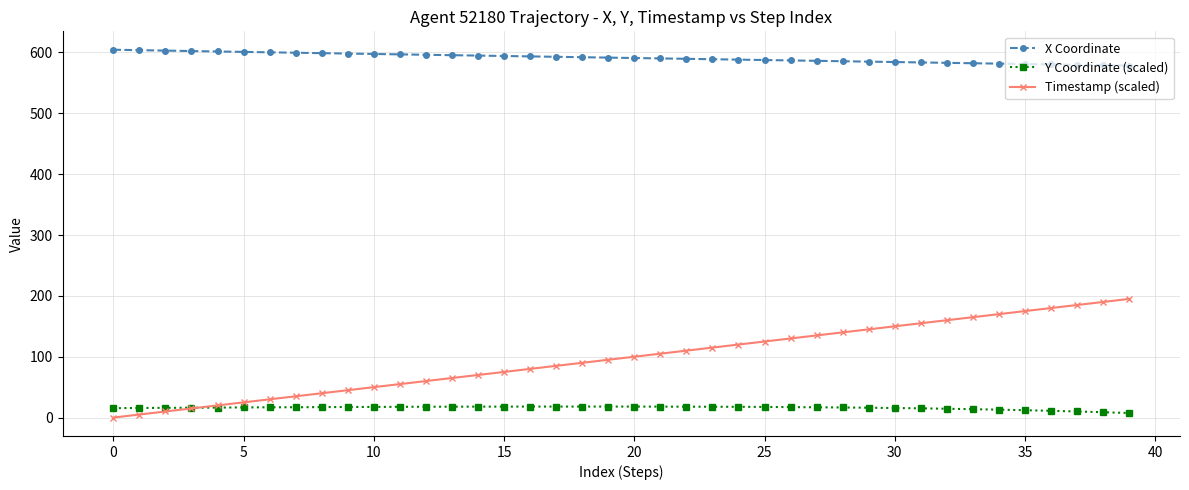

List the series in order of their peak value, highest first.

X Coordinate, Timestamp (scaled), Y Coordinate (scaled)